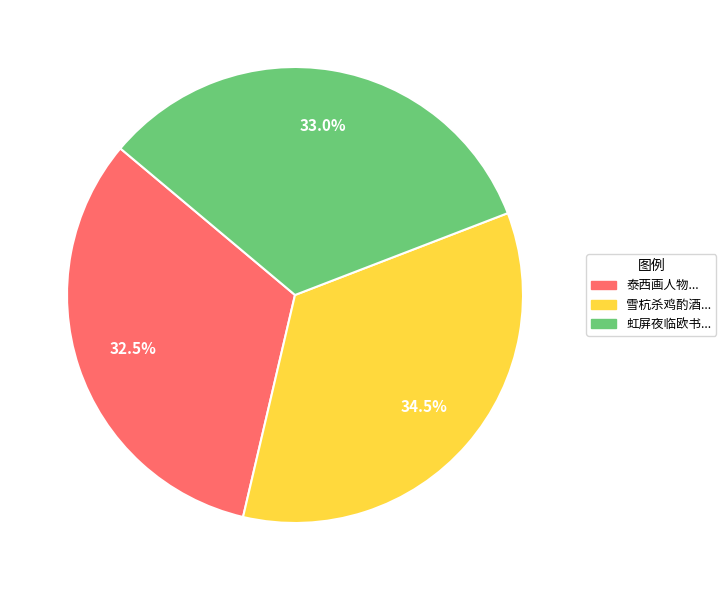

Does any single category account for the majority?

No